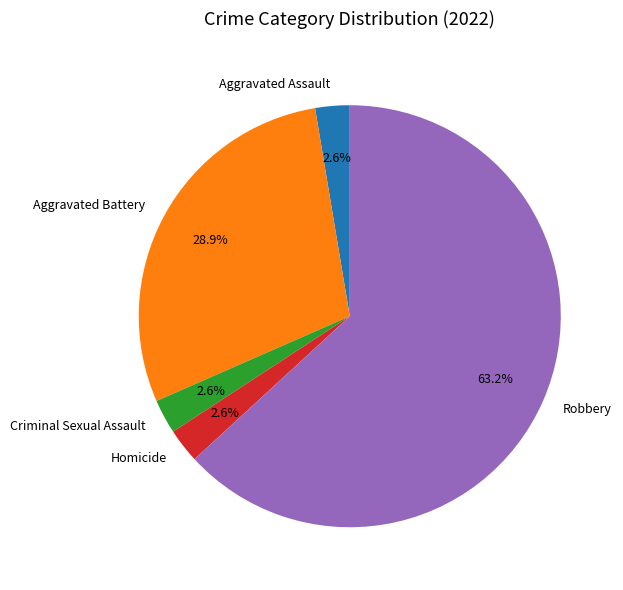

Is there any slice that represents more than half of the pie?

Yes